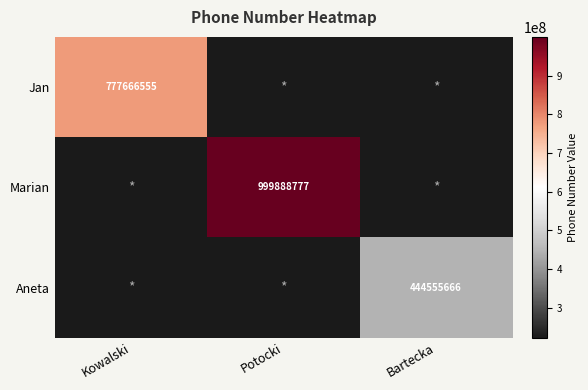

Which has a higher value, Kowalski or Potocki?

Kowalski